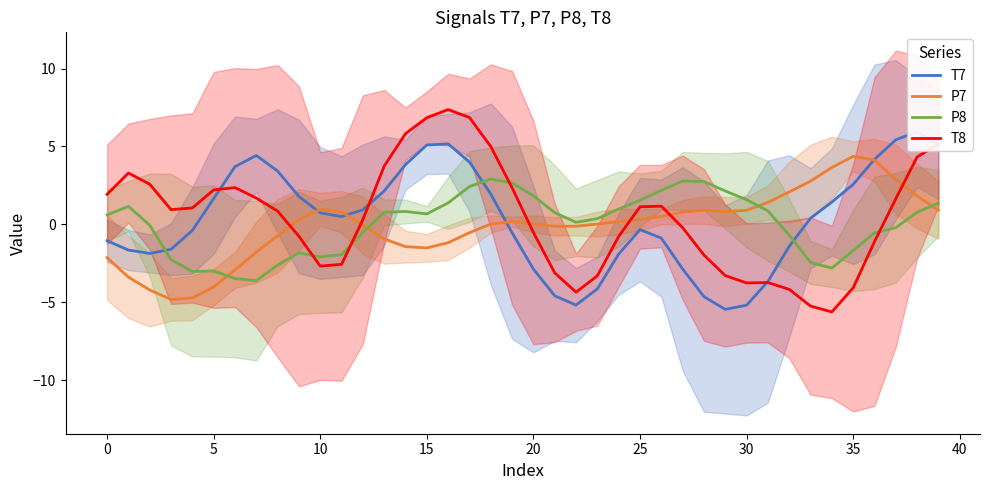

What is the highest value of the T7 series?

5.9